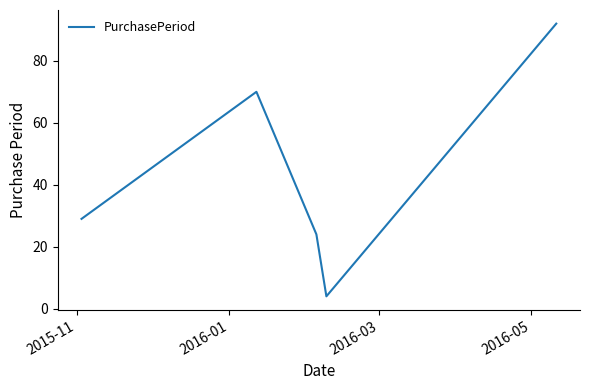

What is the greatest value displayed?

92